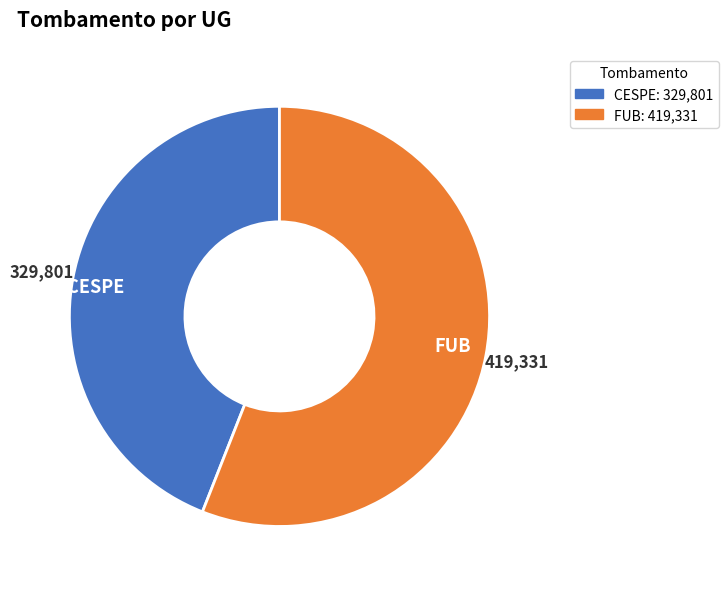

Rank the categories by value from lowest to highest.

CESPE, FUB